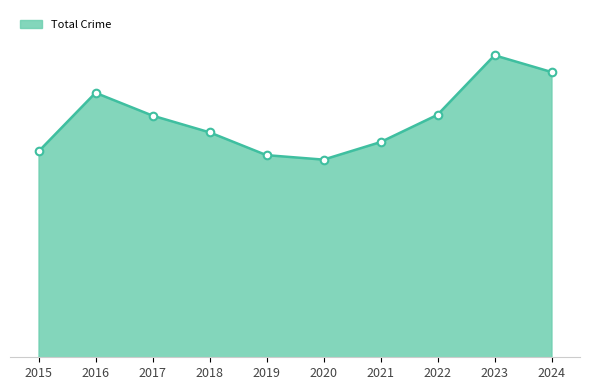

Is this an area chart (filled region under the line)?

Yes